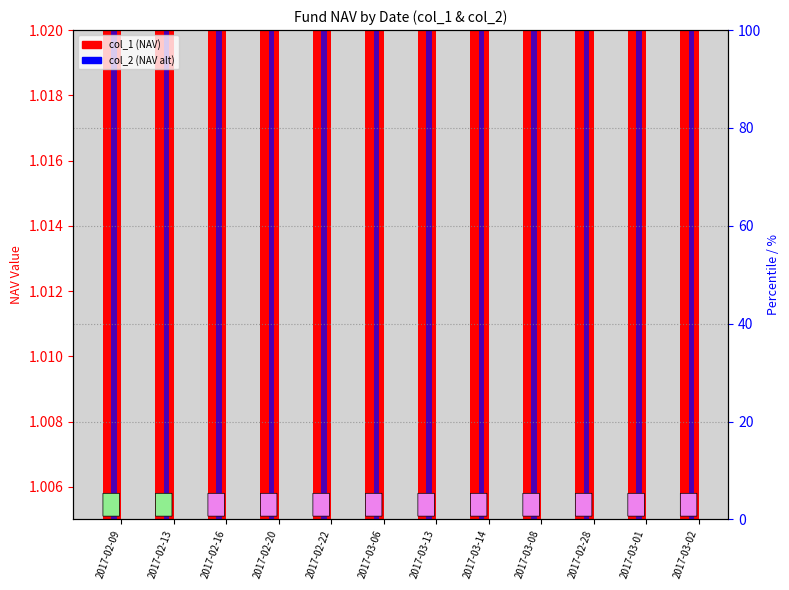

What is the value of the col_2 bar at the 8th from the left?

1.0